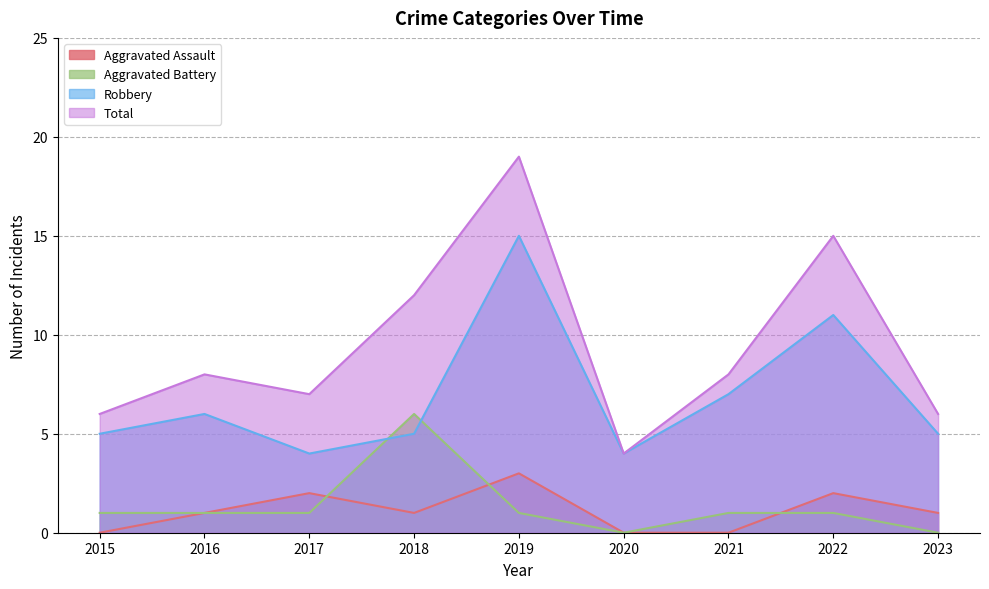

Reading left to right, list all the values displayed in this chart.

Aggravated Assault: 2015=0	2016=1	2017=2	2018=1	2019=3	2020=0	2021=0	2022=2	2023=1
Aggravated Battery: 2015=1	2016=1	2017=1	2018=6	2019=1	2020=0	2021=1	2022=1	2023=0
Robbery: 2015=5	2016=6	2017=4	2018=5	2019=15	2020=4	2021=7	2022=11	2023=5
Total: 2015=6	2016=8	2017=7	2018=12	2019=19	2020=4	2021=8	2022=15	2023=6